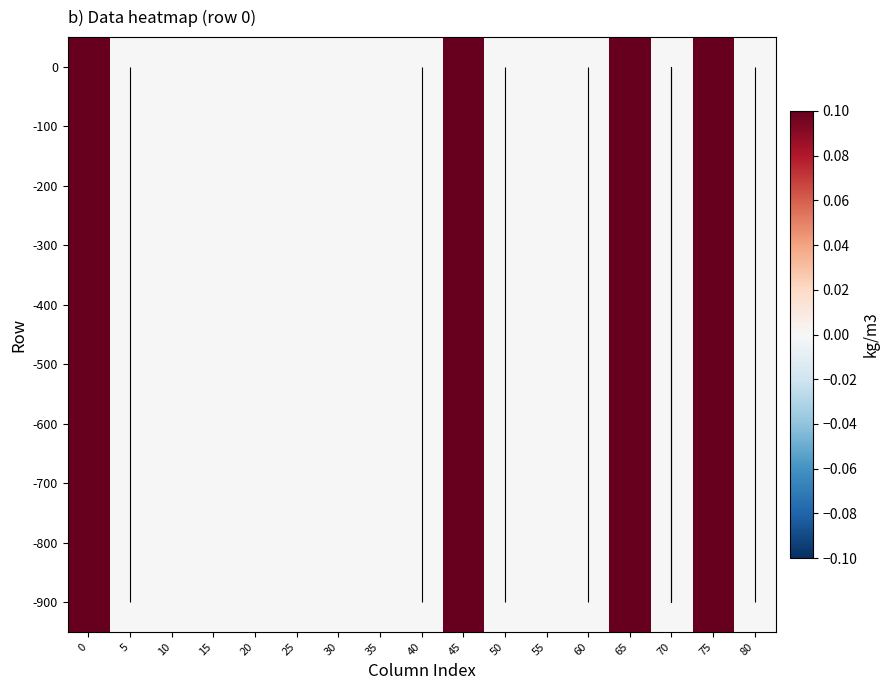

List the series in order of their peak value, lowest first.

0, -100, -200, -300, -400, -500, -600, -700, -800, -900